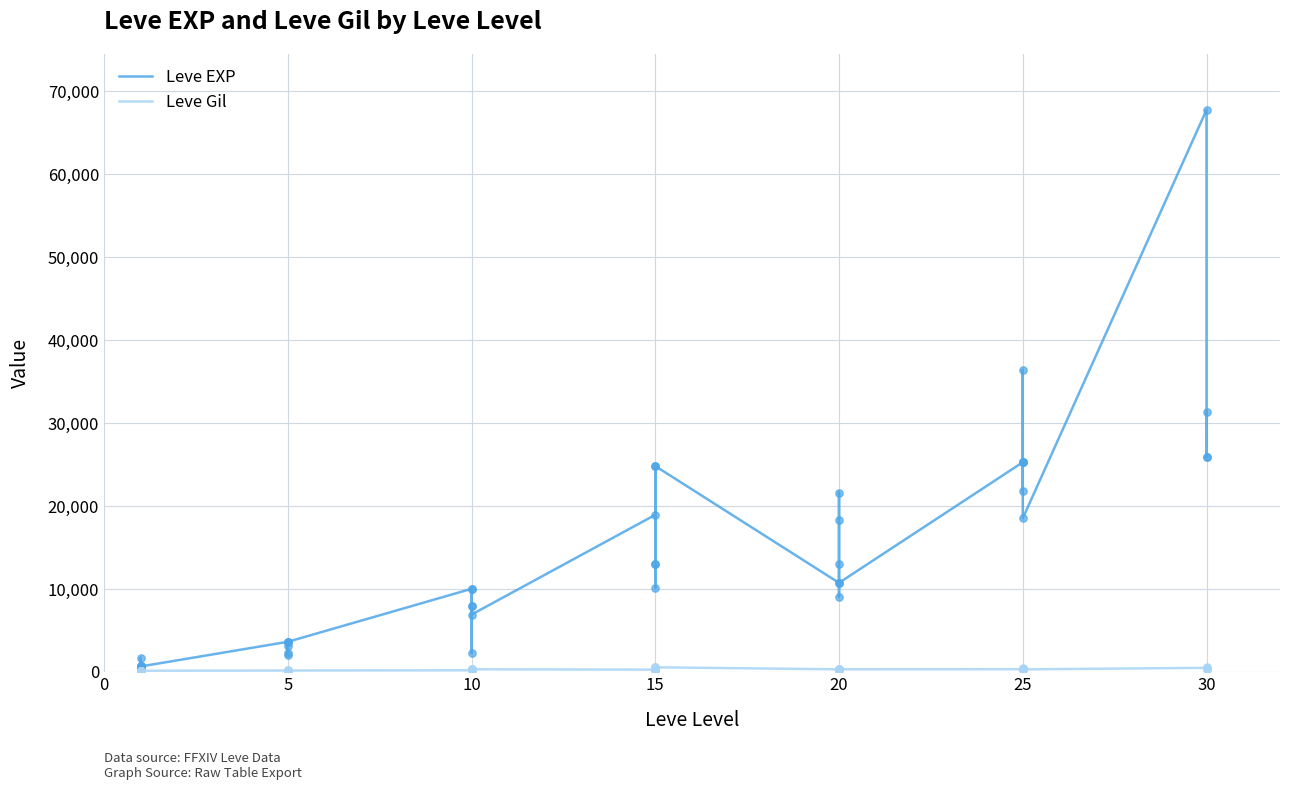

At how many categories does at least one series exceed 38922?

1